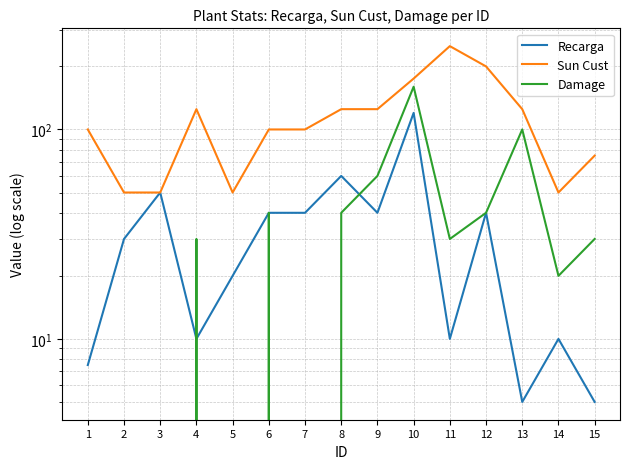

True or false: Sun Cust has a value of 135.8 at 7.

False